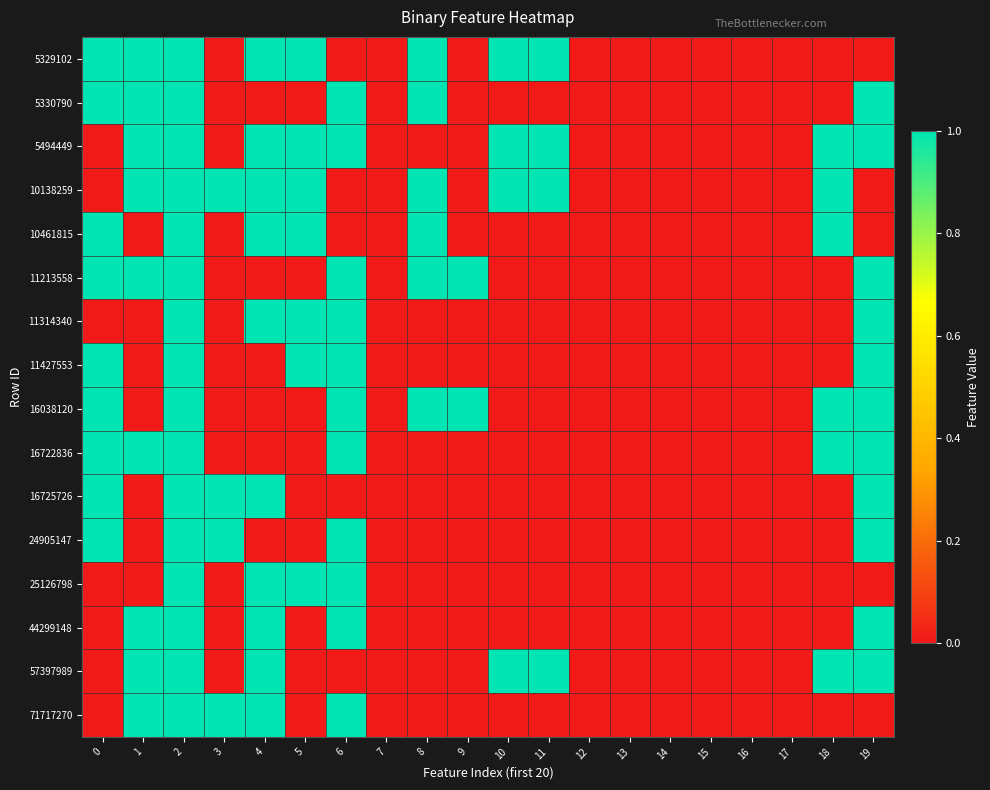

At 12, list the series in order from smallest to largest.

5329102, 5330790, 5494449, 10138259, 10461815, 11213558, 11314340, 11427553, 16038120, 16722836, 16725726, 24905147, 25126798, 44299148, 57397989, 71717270